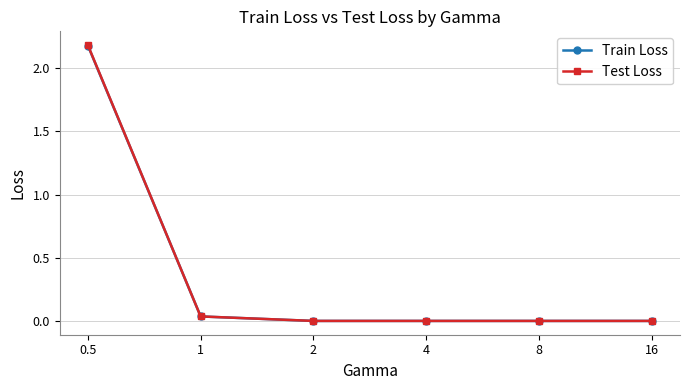

What is the maximum value shown in the chart?

2.2